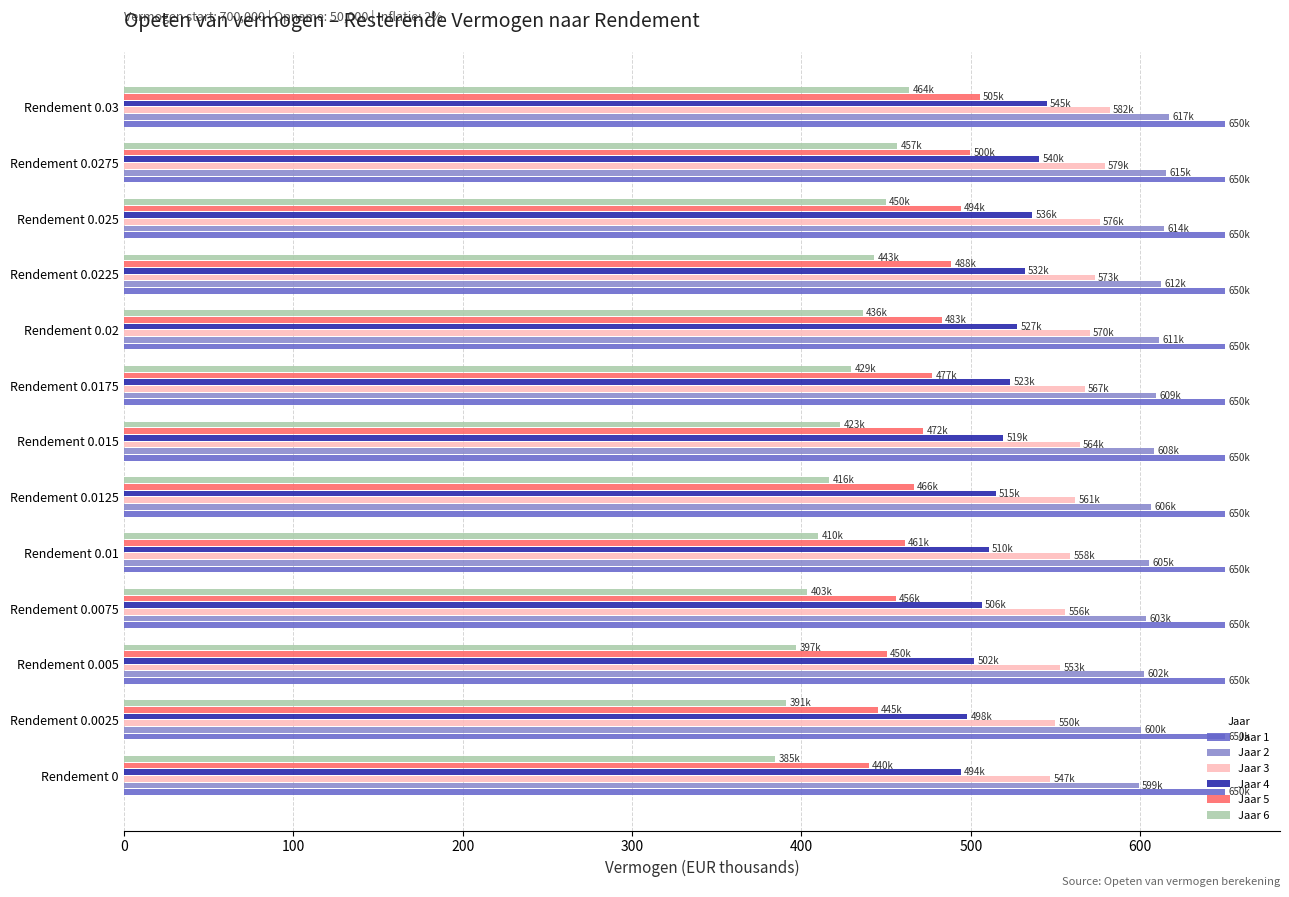

The value of Jaar 6 at Rendement 0.0025 is 547.1. True or false?

False